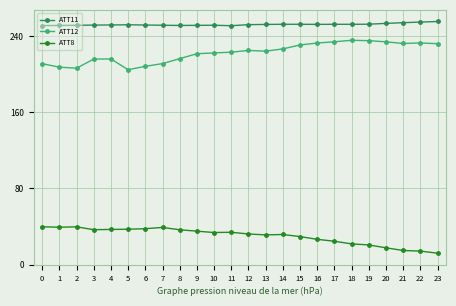

What is the value of the ATT11 point at the 5th from the left?

251.6